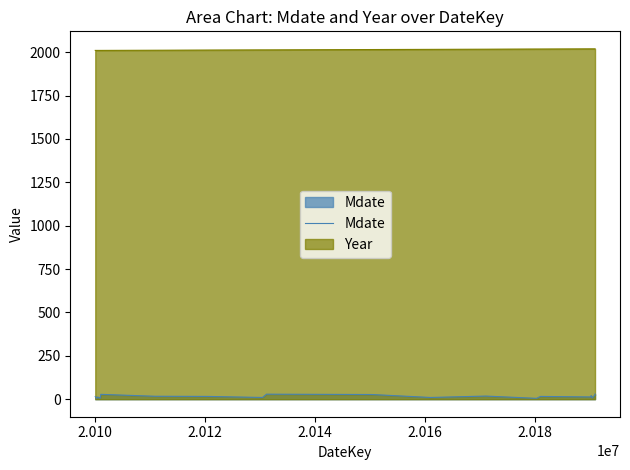

Which series has the widest spread of values?

Mdate